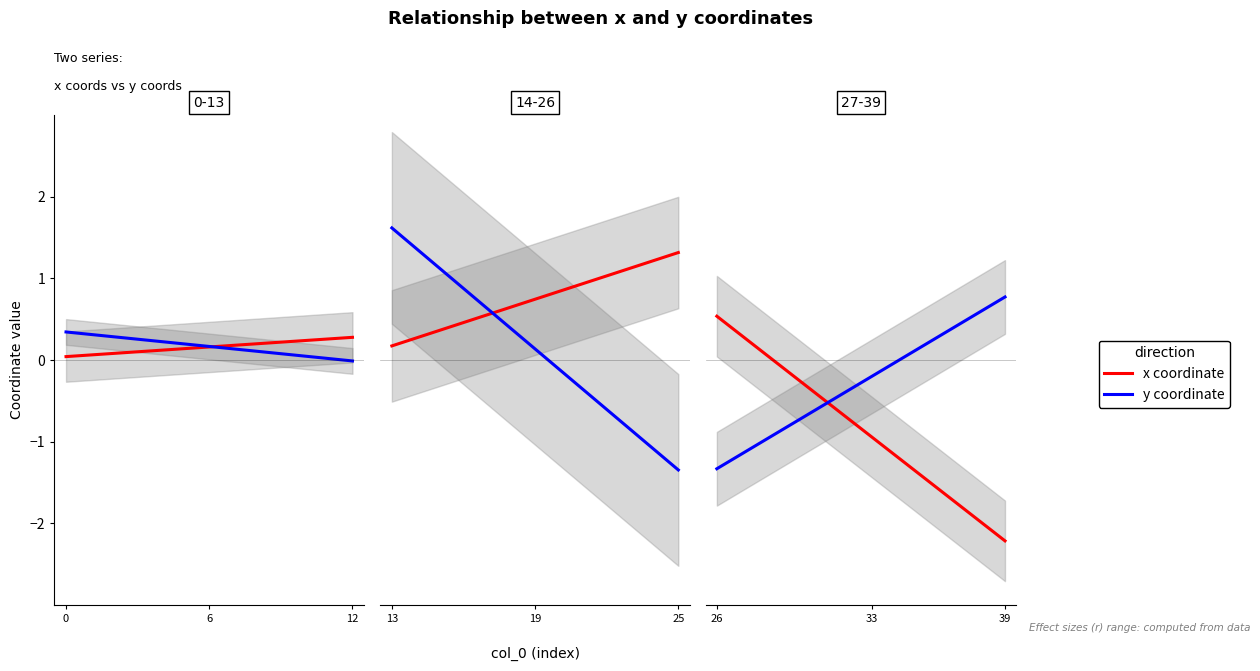

Is it true that y coordinate equals -0.1 at 6?

False